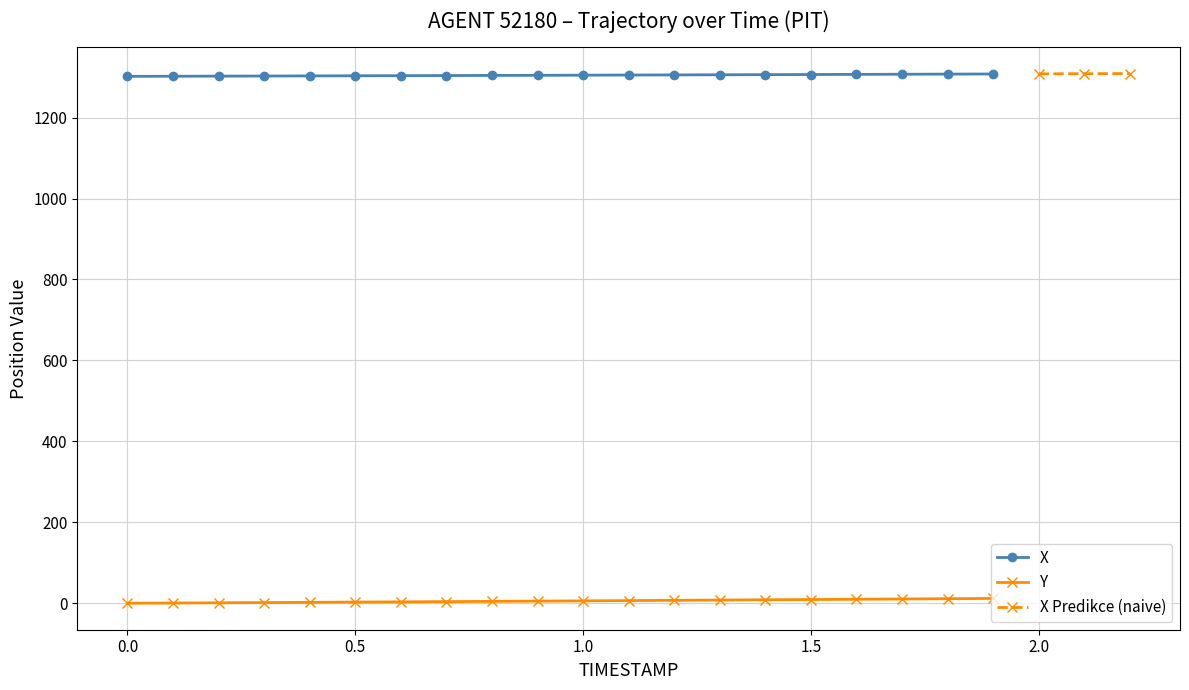

True or false: Y and X intersect in this chart.

False